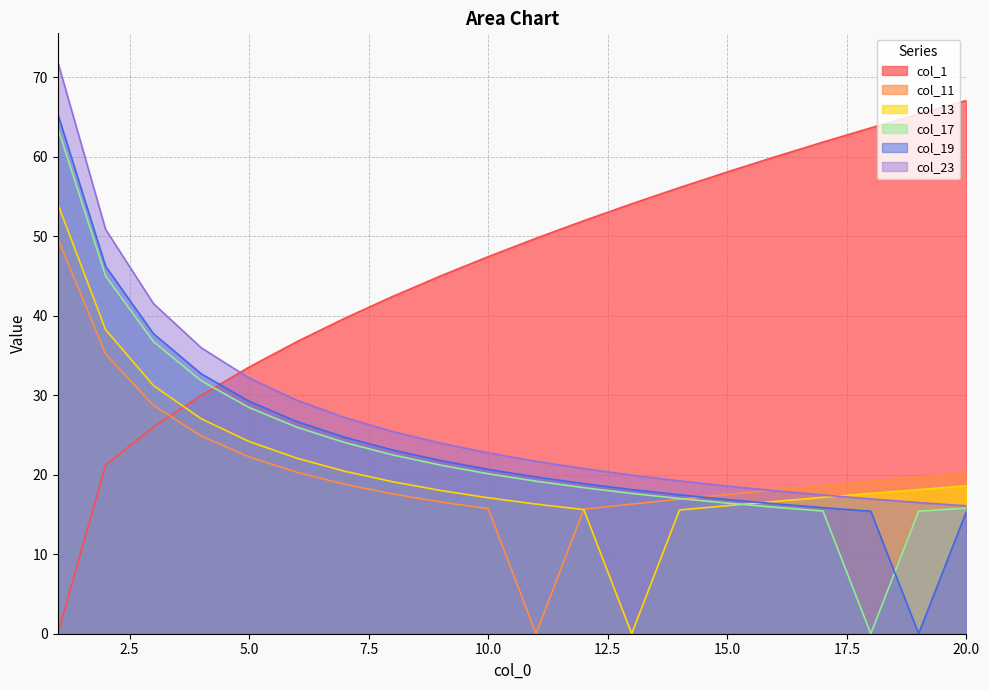

In col_13, how many points are lower than both neighbors (excluding endpoints)?

1